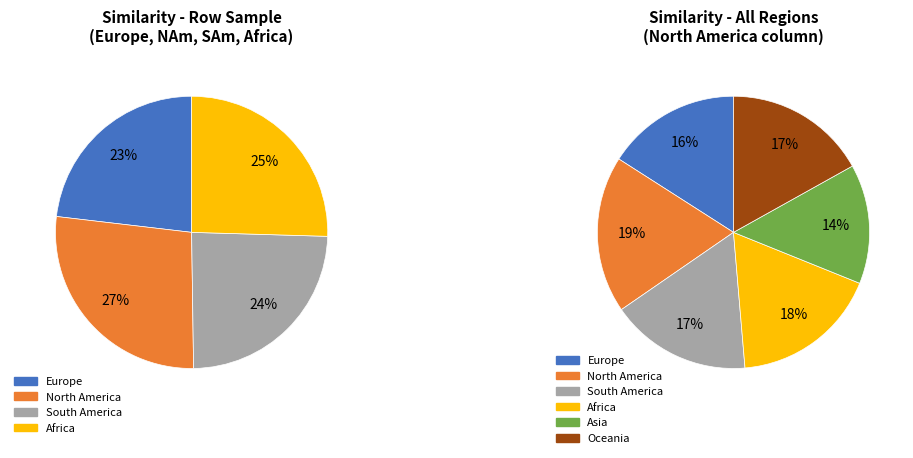

To the nearest percent, what is the difference between the Oceania and Asia slice percentages?

3%